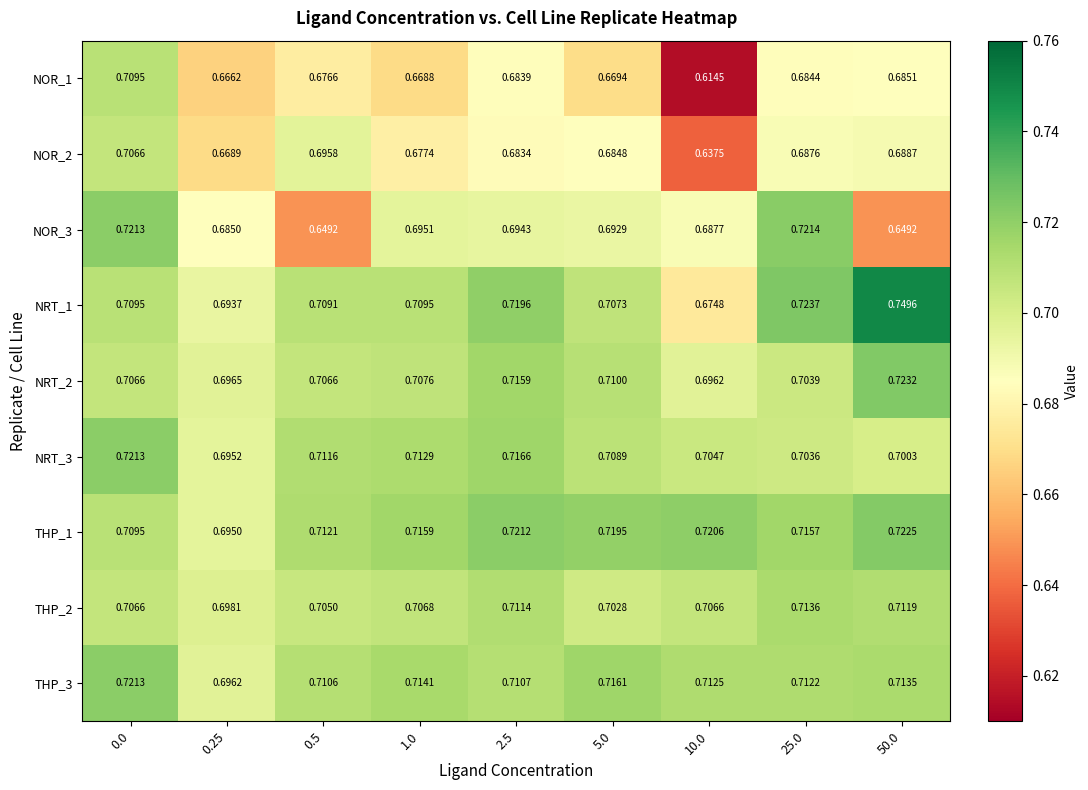

Which series has the largest range (max minus min)?

NOR_1